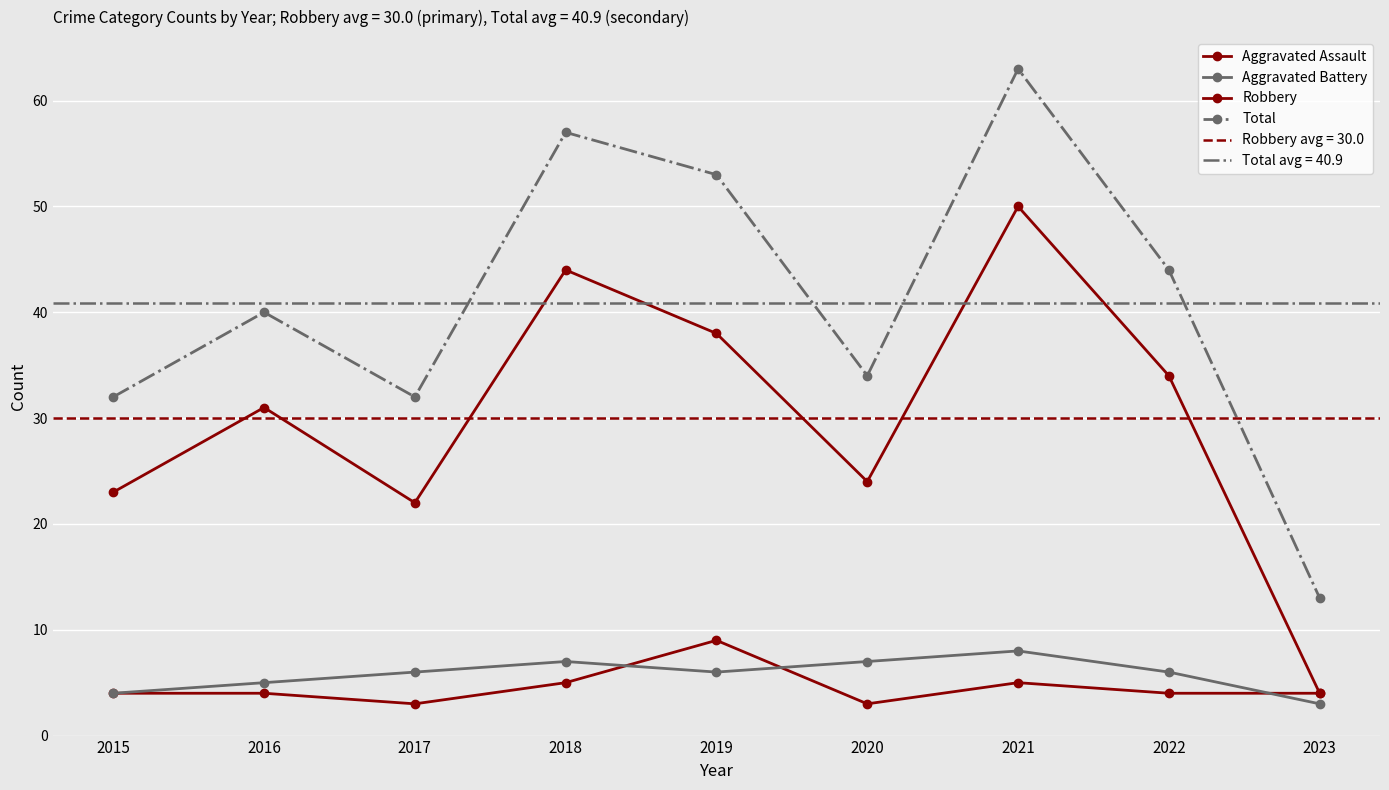

The value of Aggravated Assault at 2018 is 5. True or false?

True